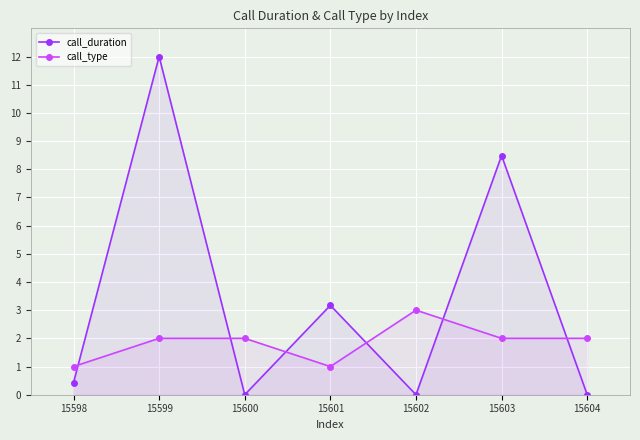

Rank the series at 15602 from highest to lowest value.

call_type, call_duration